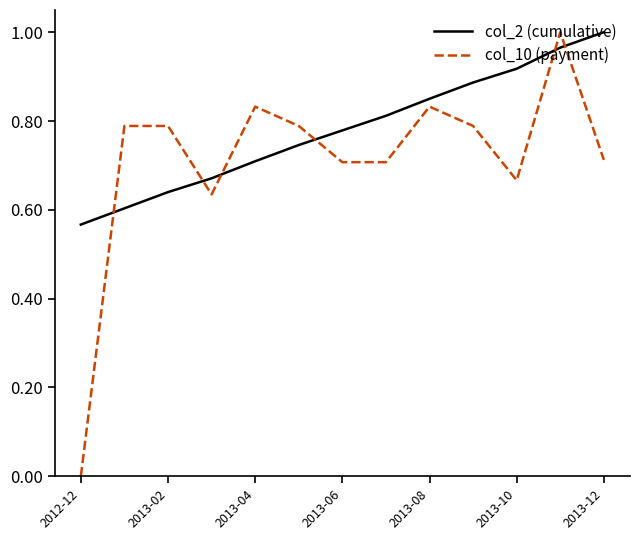

What is the difference between the maximum and minimum values in the col_2 (cumulative) series?

0.4